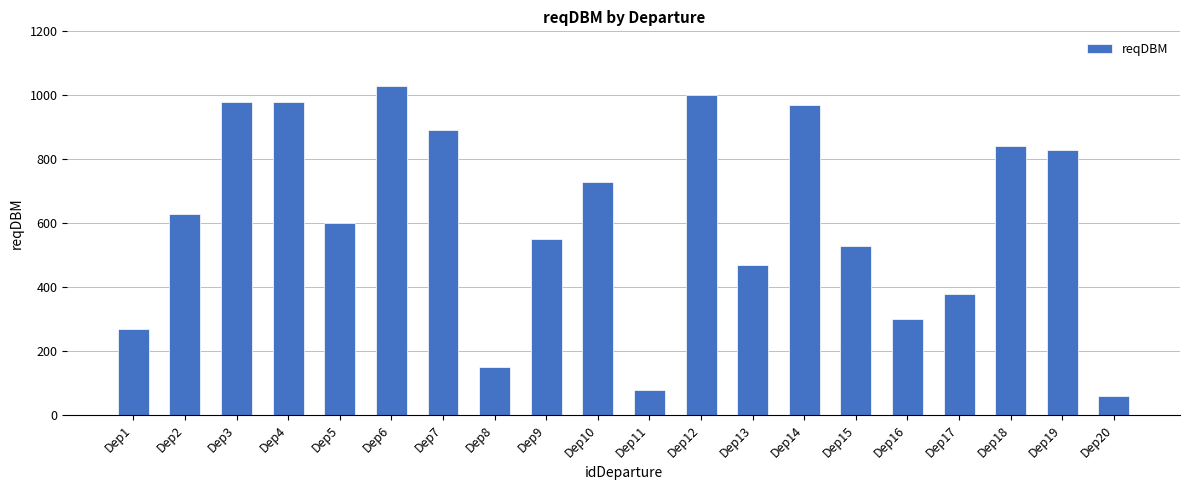

What is the smallest value displayed?

60